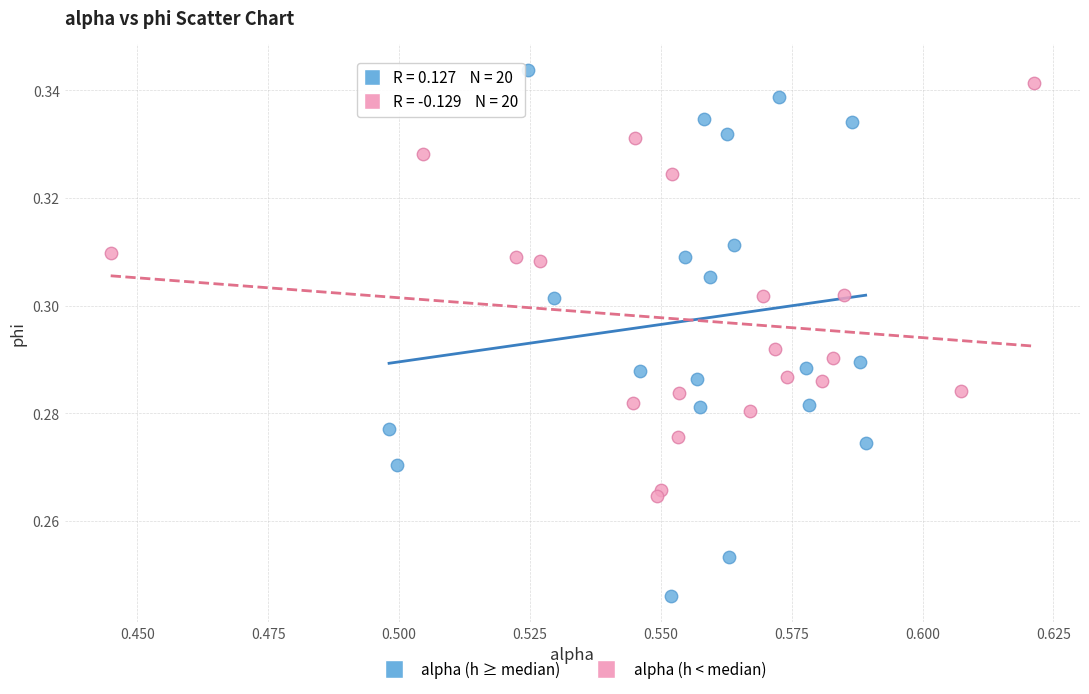

Which series contains the lowest Y value?

alpha (h ≥ median)